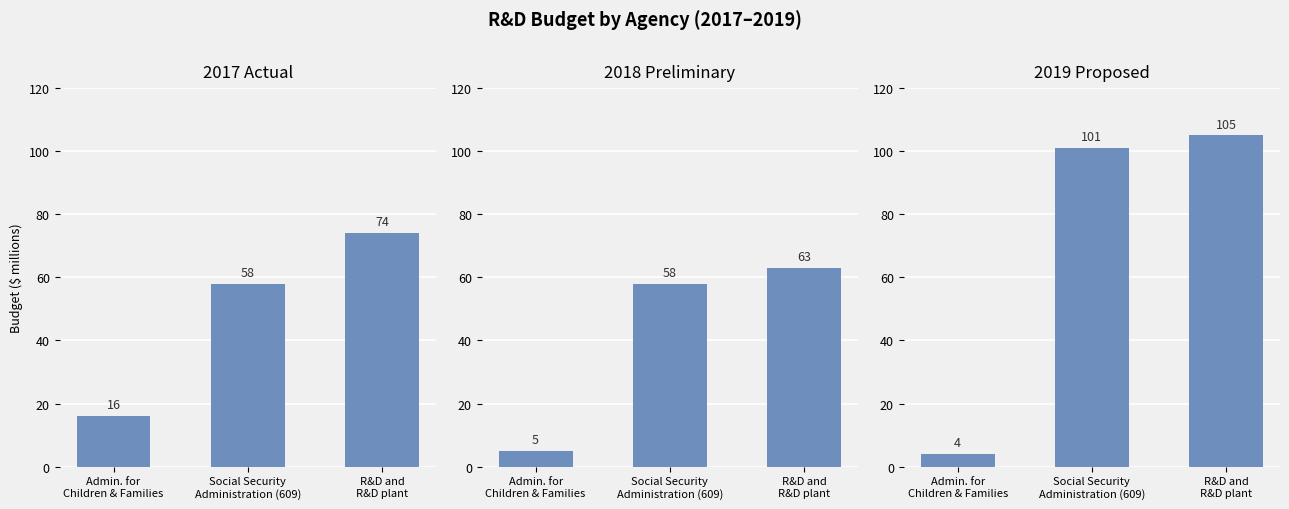

What is the difference between the maximum and minimum values in the 2017 Actual series?

58